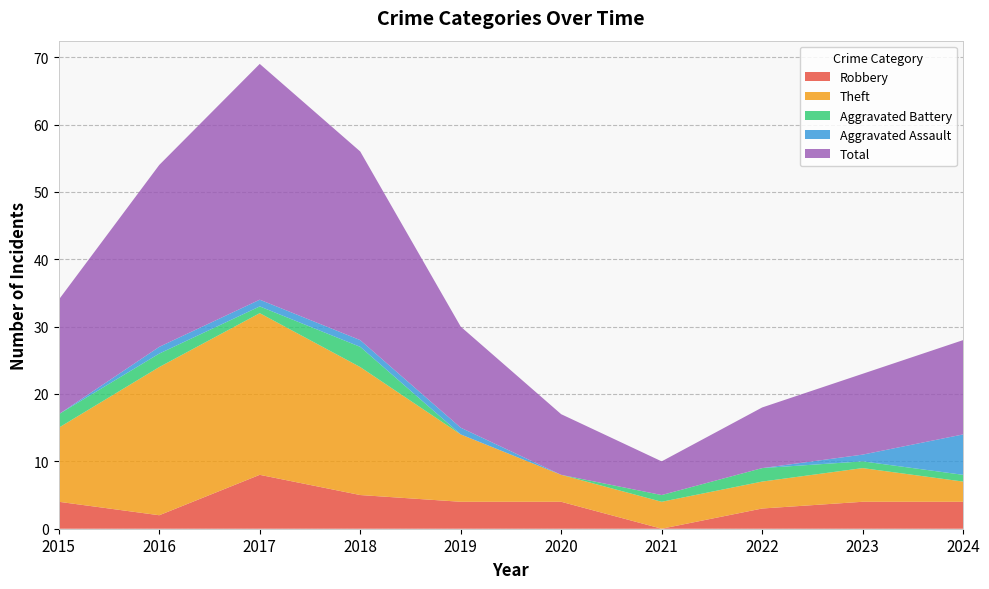

Reading left to right, extract all data points from this chart.

Robbery: 4	2	8	5	4	4	0	3	4	4
Theft: 11	22	24	19	10	4	4	4	5	3
Aggravated Battery: 2	2	1	3	0	0	1	2	1	1
Aggravated Assault: 0	1	1	1	1	0	0	0	1	6
Total: 17	27	35	28	15	9	5	9	12	14